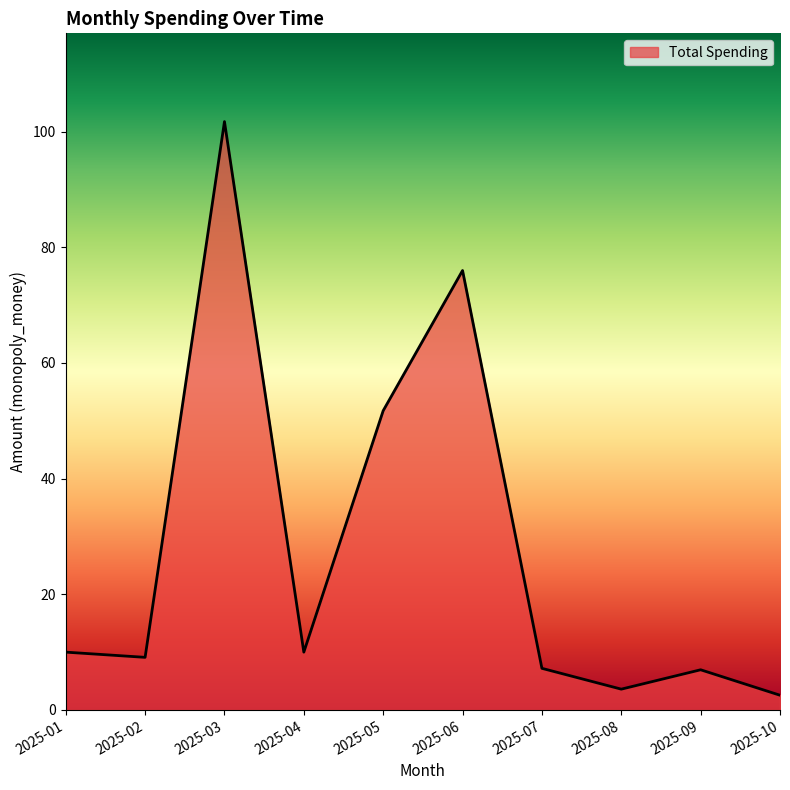

How many lines are shown in the chart?

1